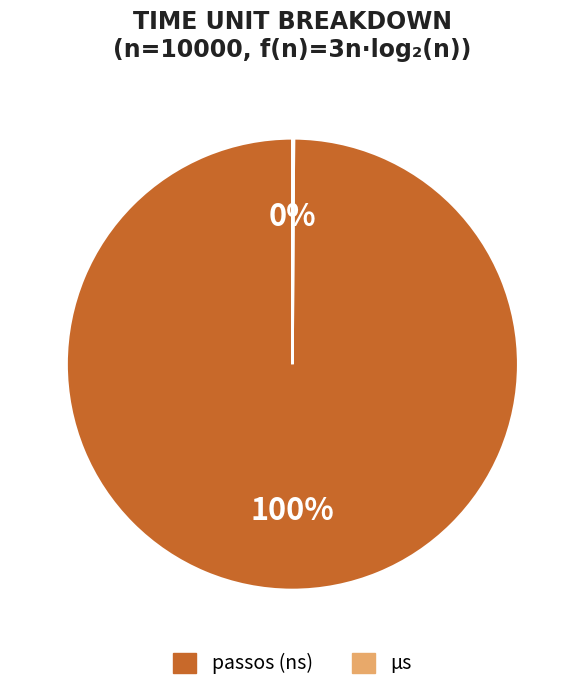

Which category has the biggest portion of the pie?

passos (ns)